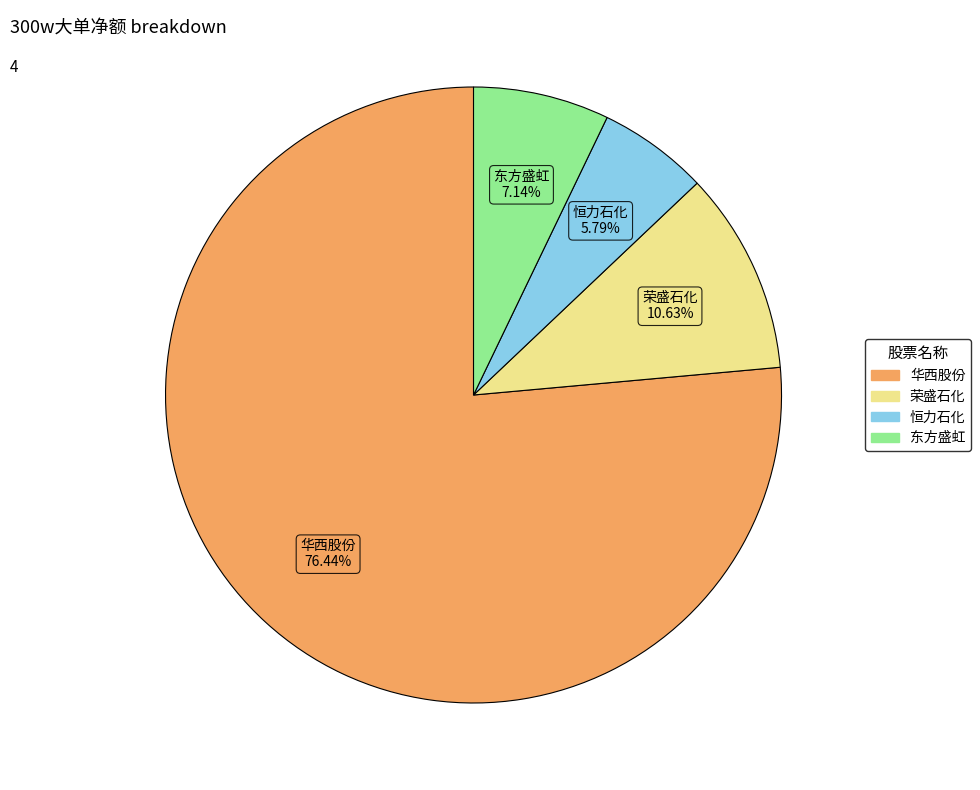

Is there any slice that represents more than half of the pie?

Yes